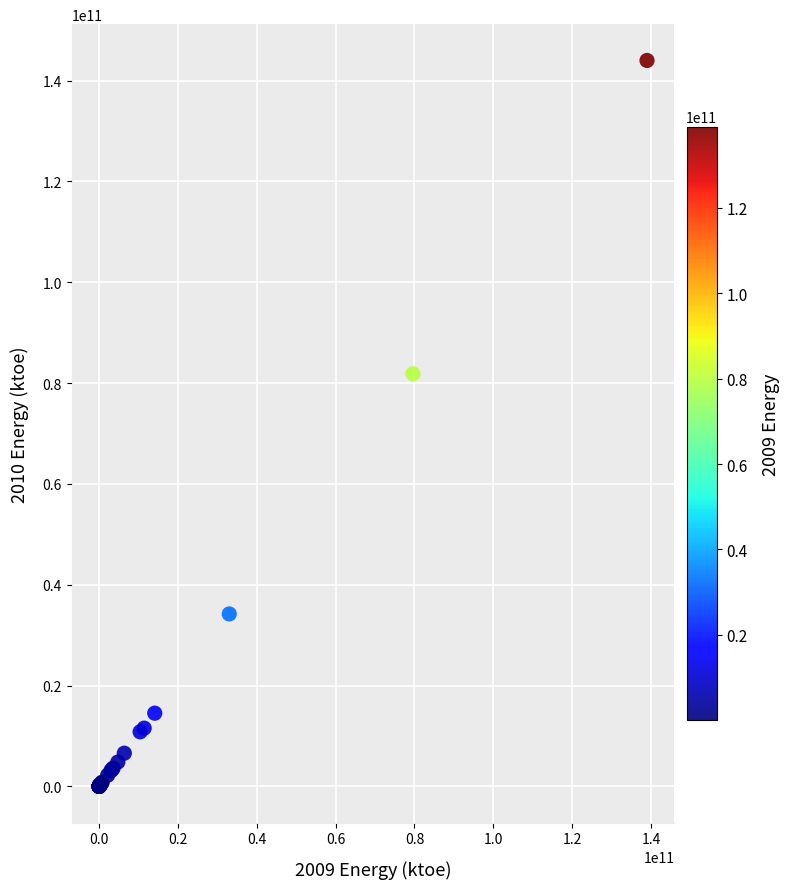

What Y value in the scatter plot is closest to 72000076944?

81871783973